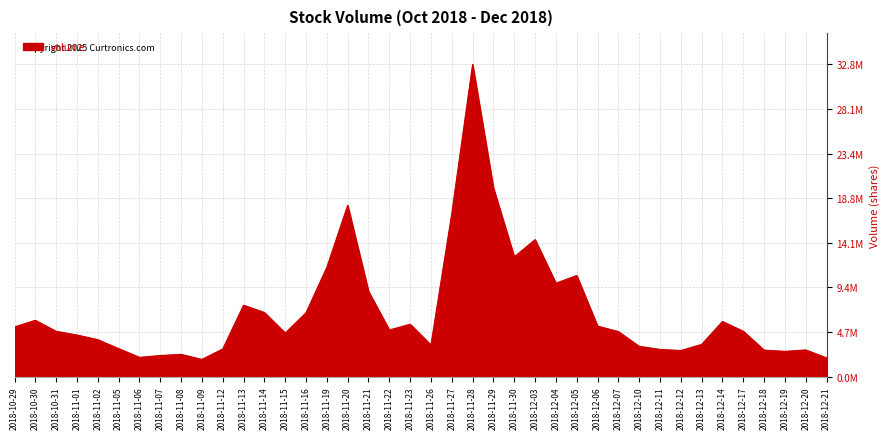

Does the chart display data point markers on the line(s)?

No